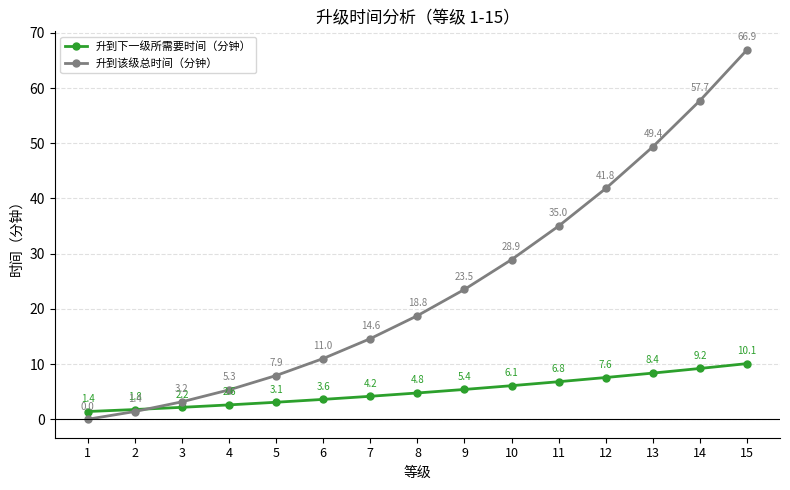

List the labels in order of 升到下一级所需要时间（分钟） value, largest first.

15, 14, 13, 12, 11, 10, 9, 8, 7, 6, 5, 4, 3, 2, 1